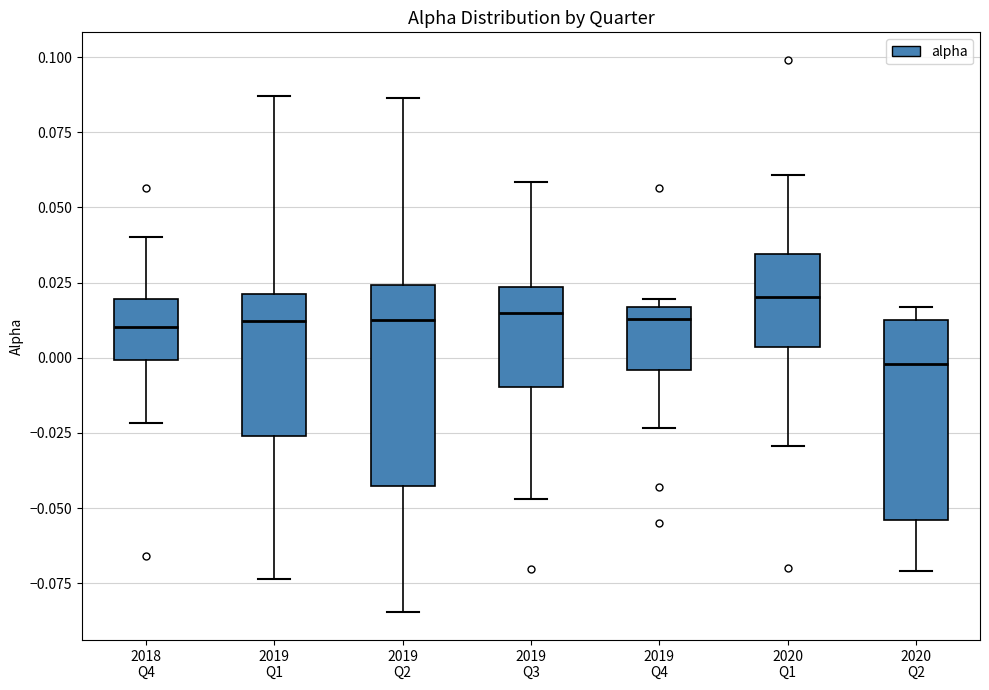

Reading left to right, transcribe this box plot: for each box, give where its median line is, the range the box spans, and where its two whiskers end, as read against the y-axis. The values are not printed on the chart, so give them approximately, as read against the axis.

2018 Q4: median 0.010, box 0.000 to 0.020, whiskers -0.020 to 0.040
2019 Q1: median 0.010, box -0.025 to 0.020, whiskers -0.075 to 0.085
2019 Q2: median 0.015, box -0.045 to 0.025, whiskers -0.085 to 0.085
2019 Q3: median 0.015, box -0.010 to 0.025, whiskers -0.045 to 0.060
2019 Q4: median 0.015 (just below the box's upper edge), box -0.005 to 0.015, whiskers -0.025 to 0.020
2020 Q1: median 0.020, box 0.005 to 0.035, whiskers -0.030 to 0.060
2020 Q2: median 0.000, box -0.055 to 0.015, whiskers -0.070 to 0.015 (just above the box's upper edge)